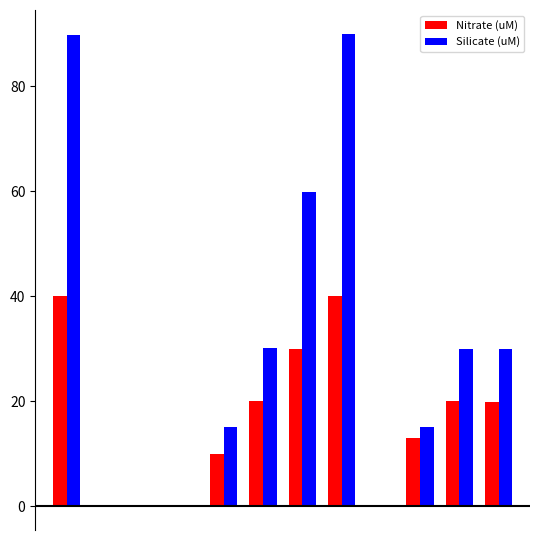

Count the number of categories in the chart.

12